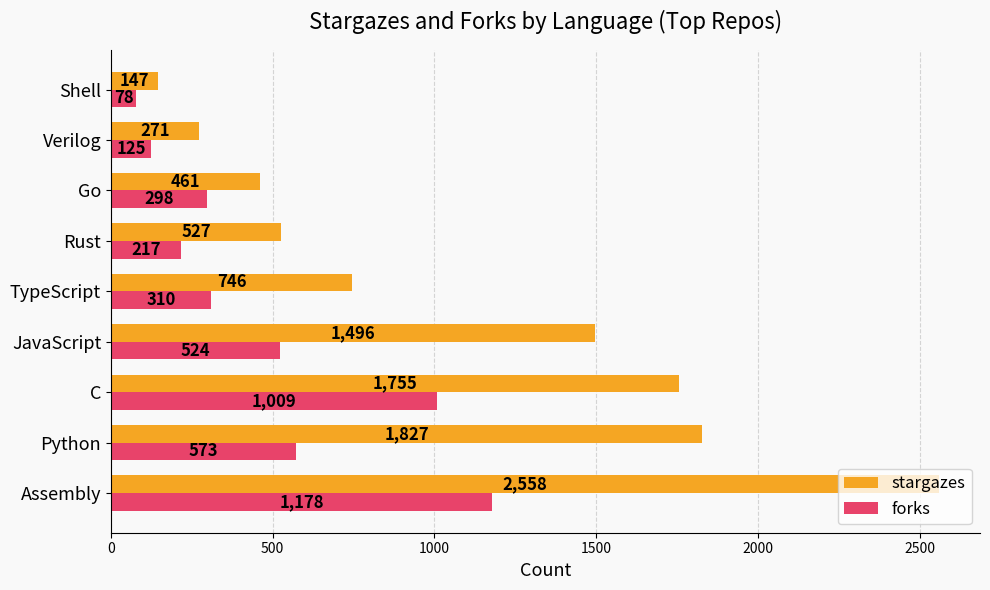

What is the minimum value shown in the chart?

78